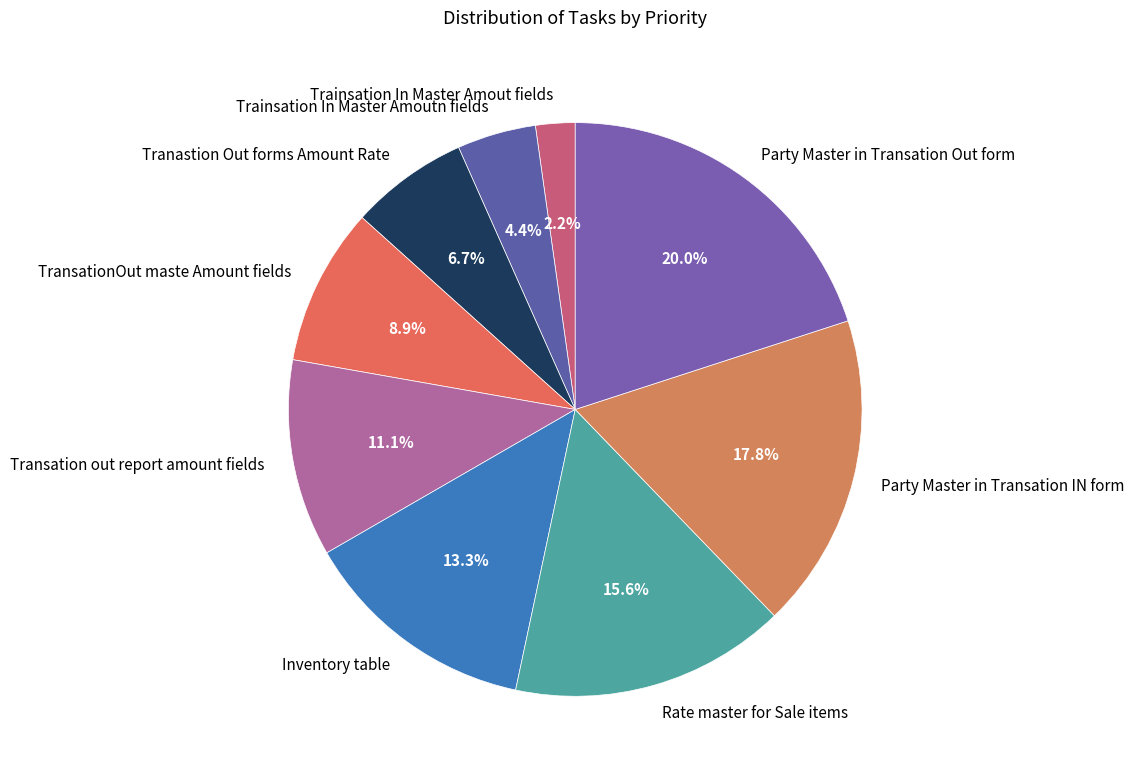

How many segments does this pie chart have?

9